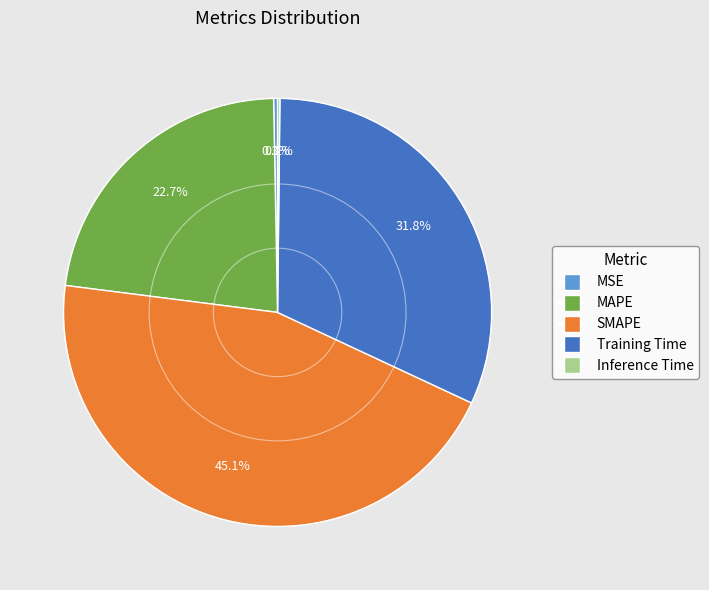

Which slice is the largest?

SMAPE